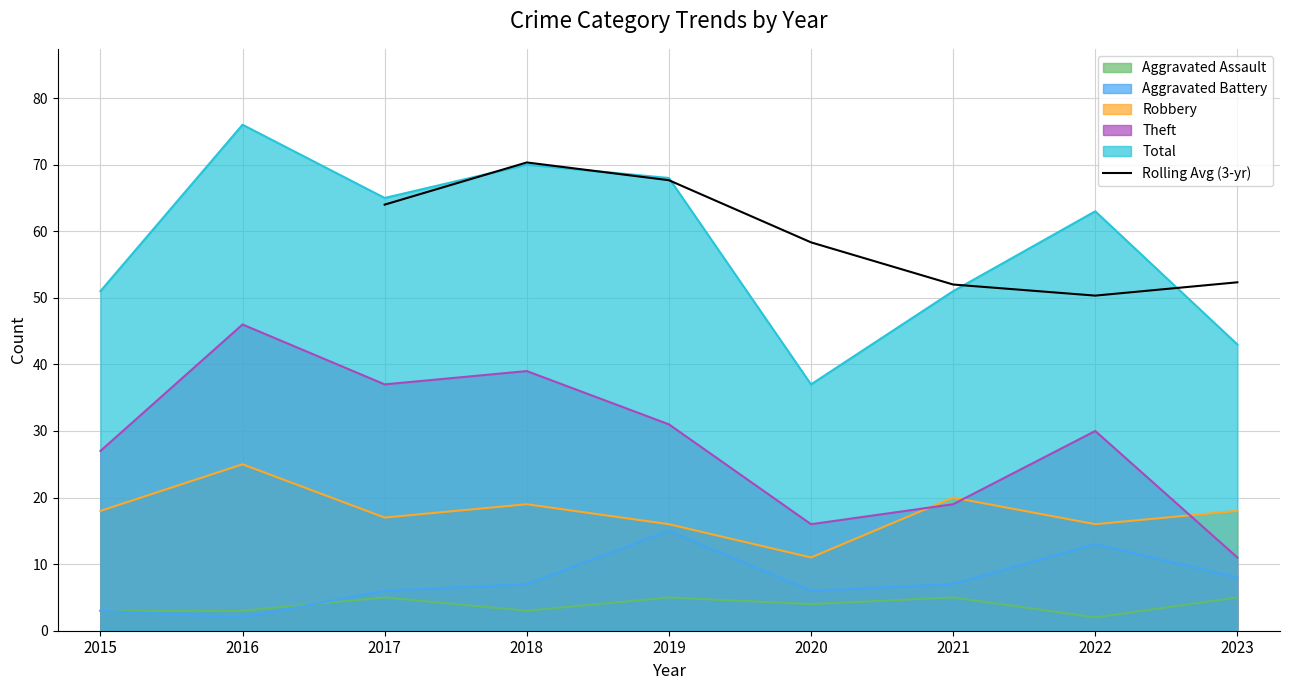

At which label is Rolling Avg (3-yr) closest to 60?

2020